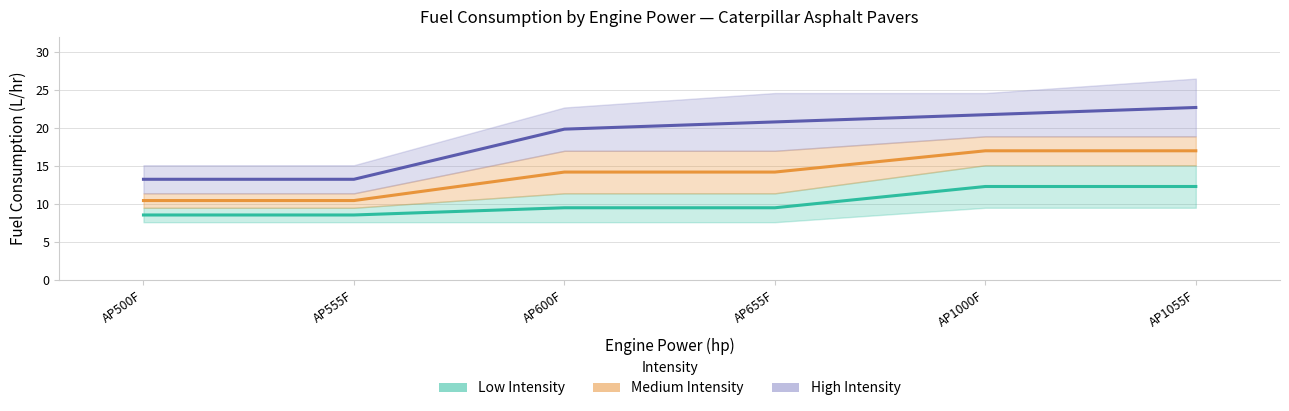

True or false: Low Intensity has a value of 2.8 at AP555F.

False